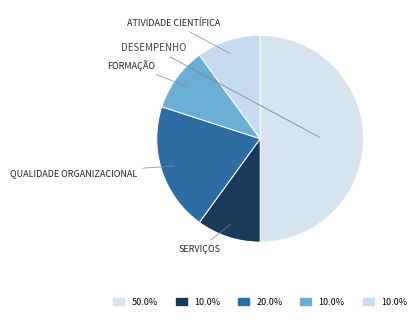

Count the number of slices in the pie.

5